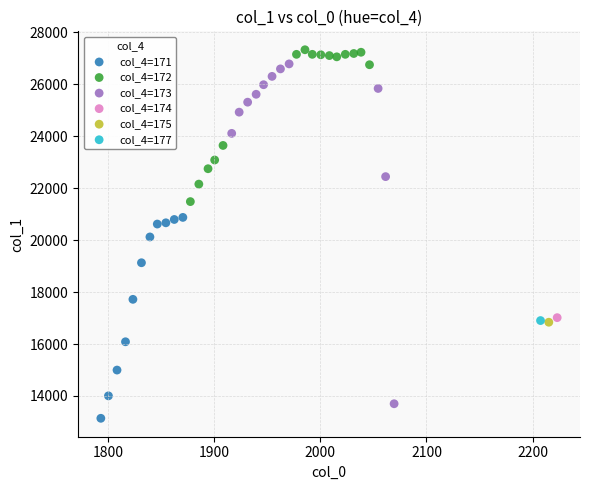

Which series contains the highest Y value?

col_4=172